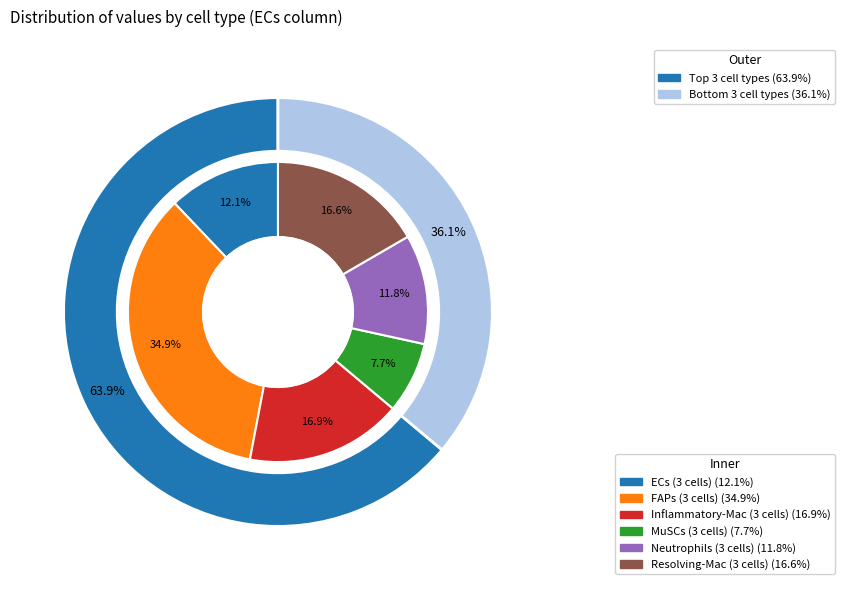

Which has a higher value, ECs
(3 cells) or Resolving-Mac
(3 cells)?

Resolving-Mac
(3 cells)